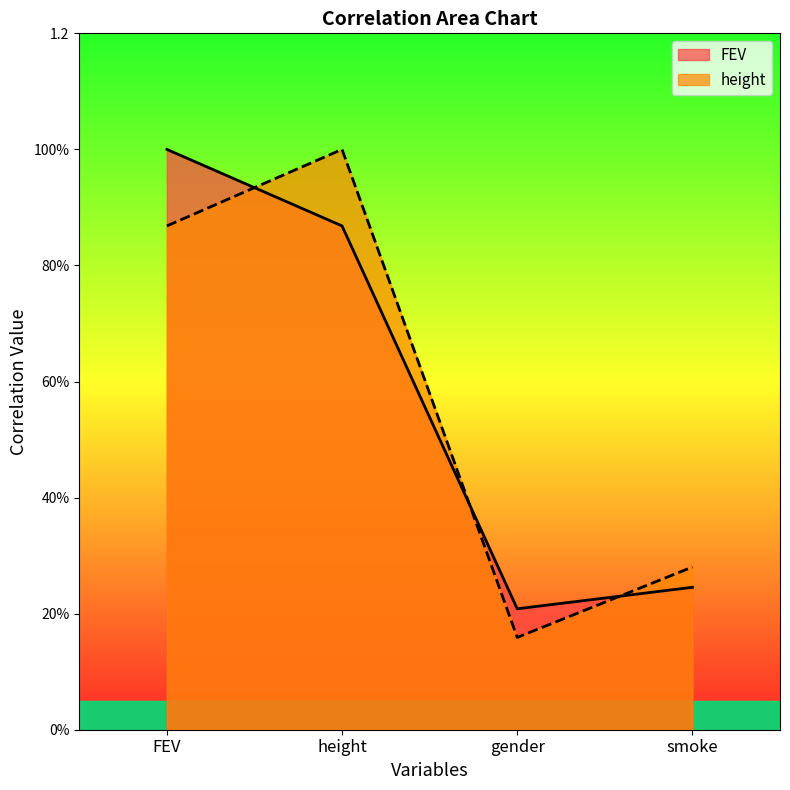

Where is the first local minimum for height?

gender